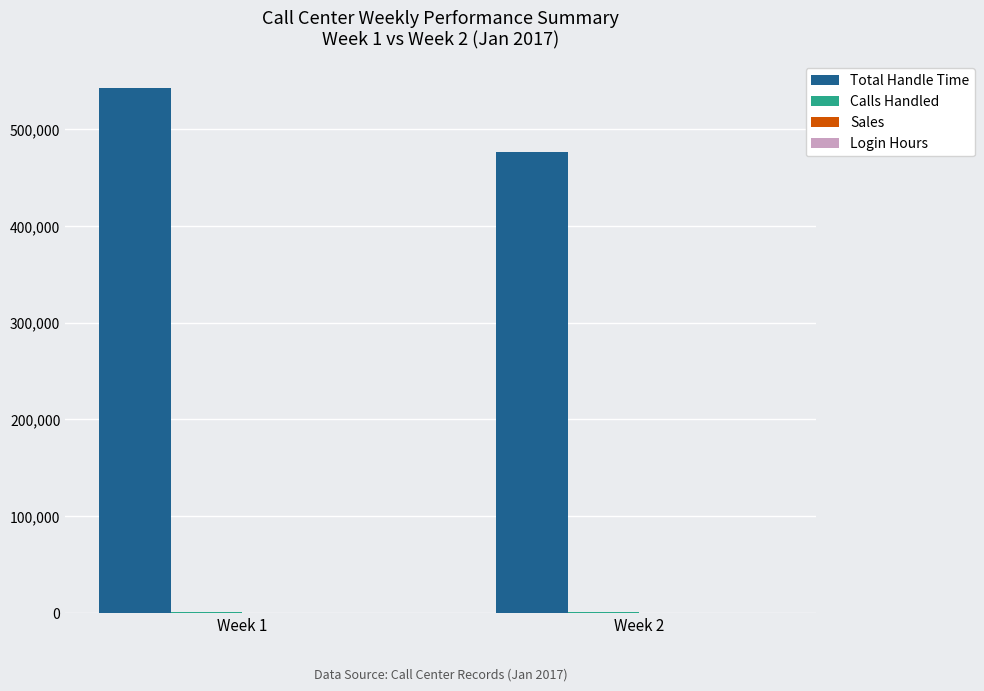

At which category is the sum across all series the highest?

Week 1